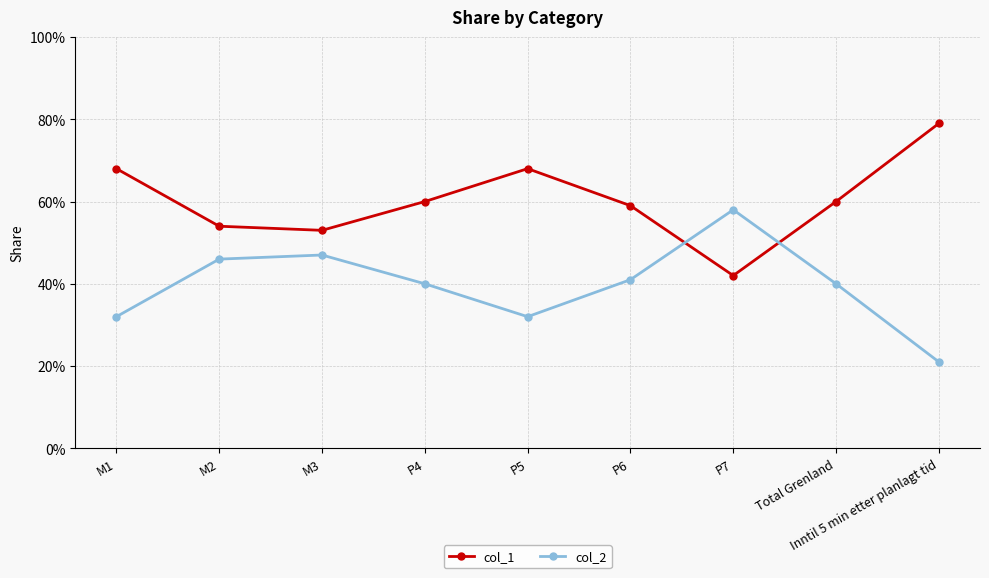

What are all the series names shown in the legend?

col_1, col_2